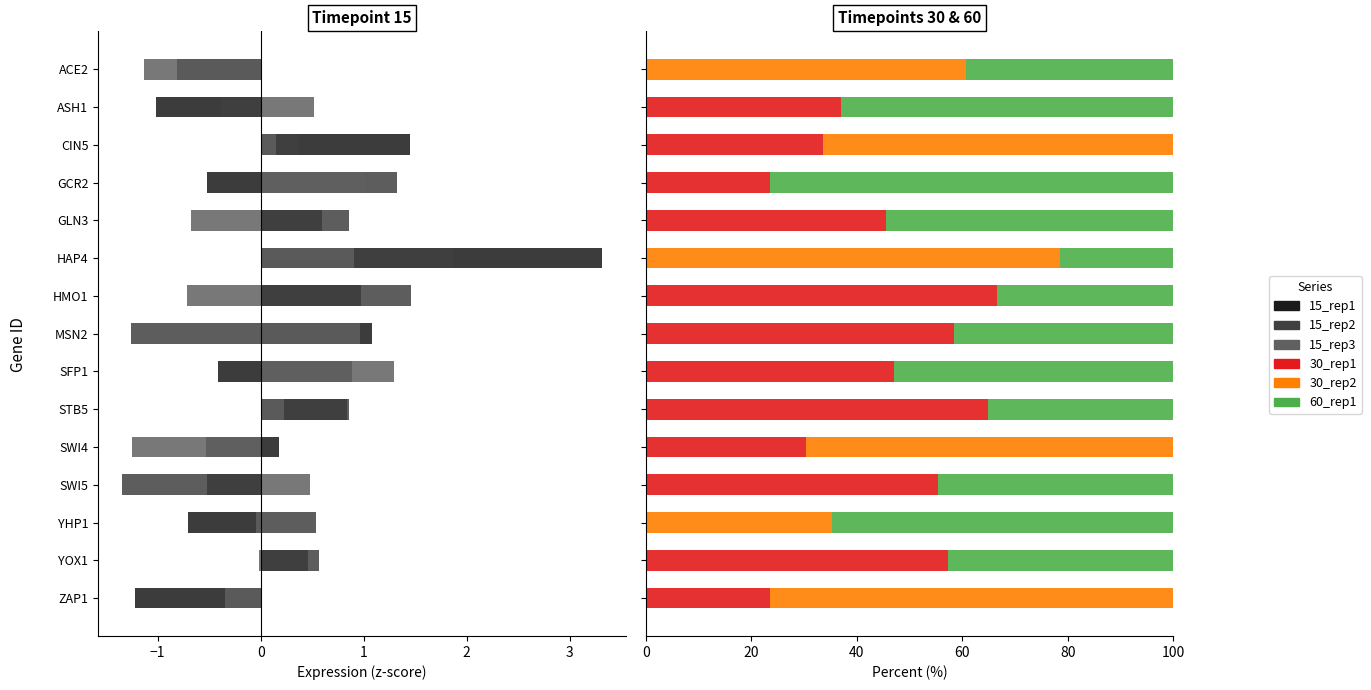

Is the value of 15_rep3 at MSN2 greater than the value of 60_rep1 at YOX1?

No